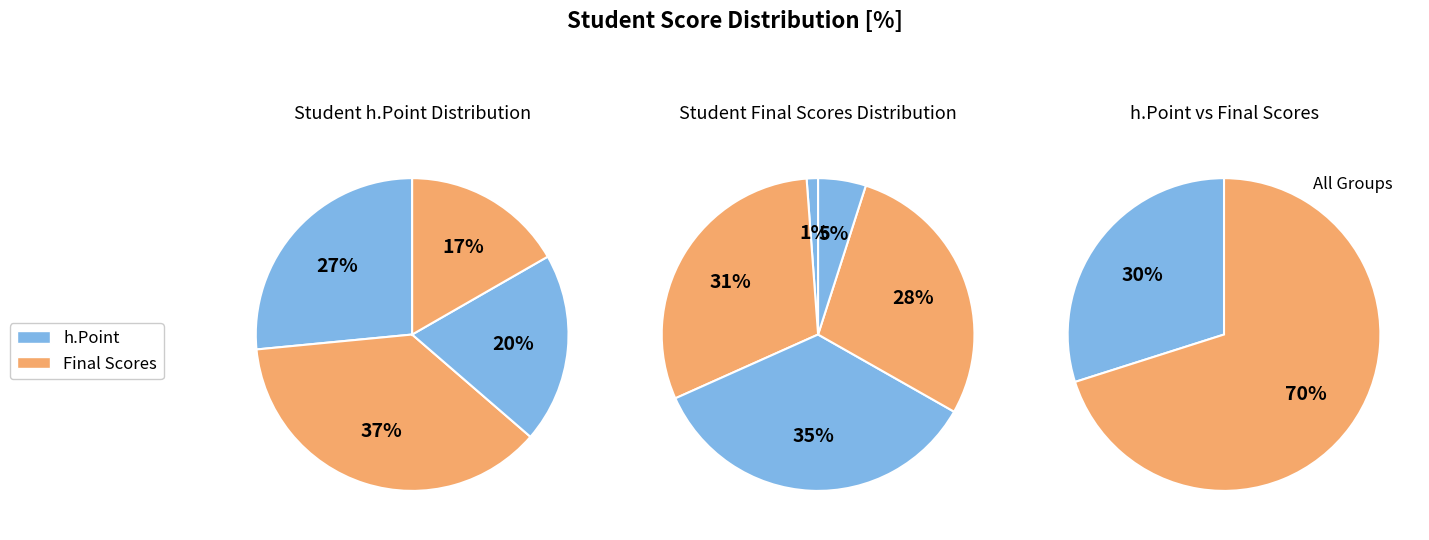

To the nearest percent, what is the difference between the largest and smallest slice percentages?

34%